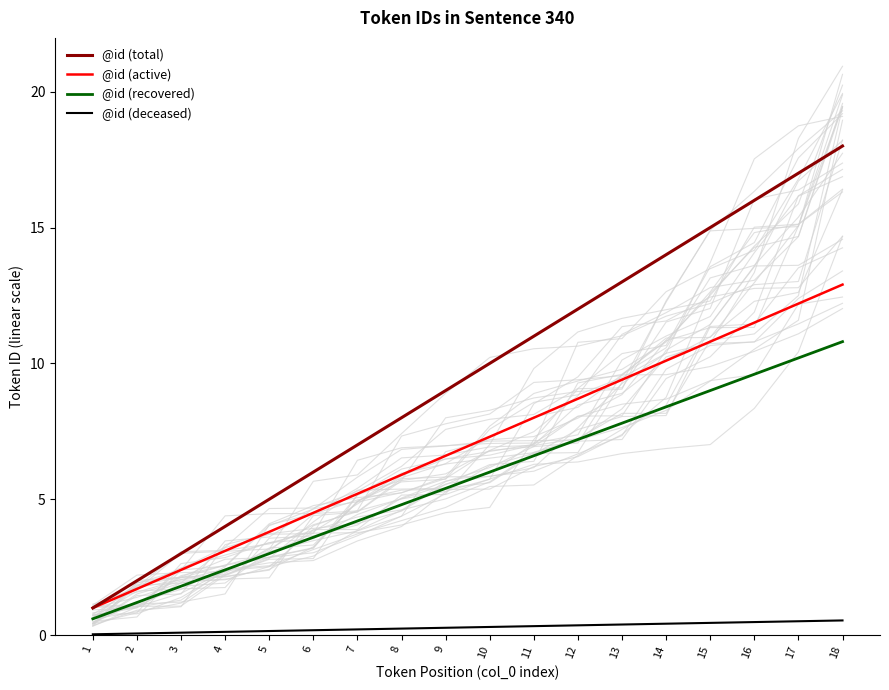

Between 5 and 1, which is larger?

5